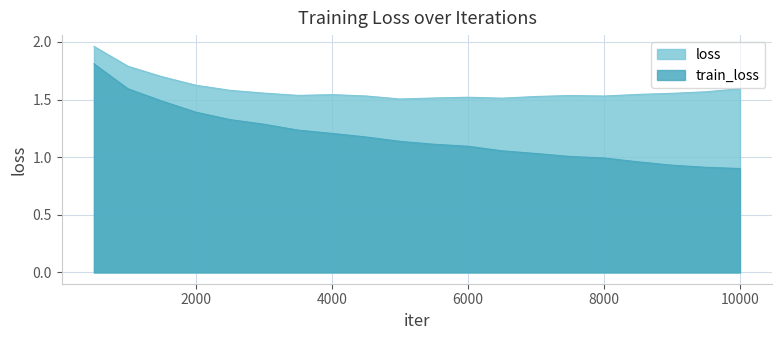

What is the smallest value displayed?

0.9